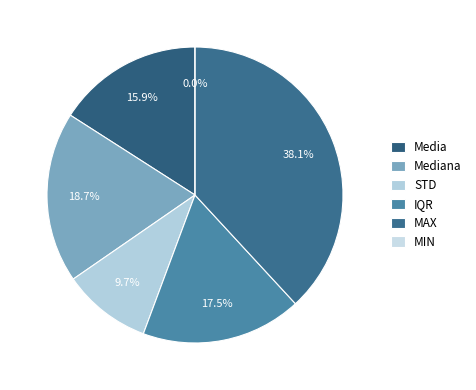

To the nearest percent, what portion does Media represent?

16%